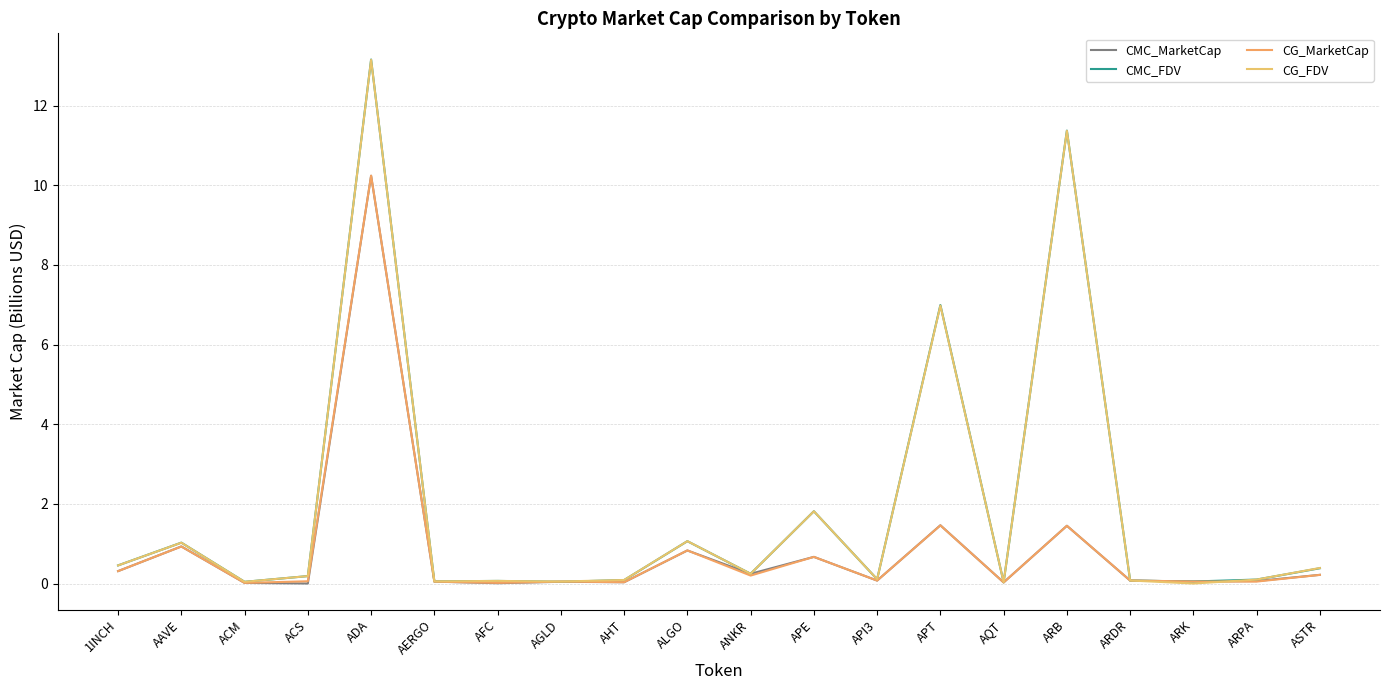

What are all the series names shown in the legend?

CMC_MarketCap, CMC_FDV, CG_MarketCap, CG_FDV